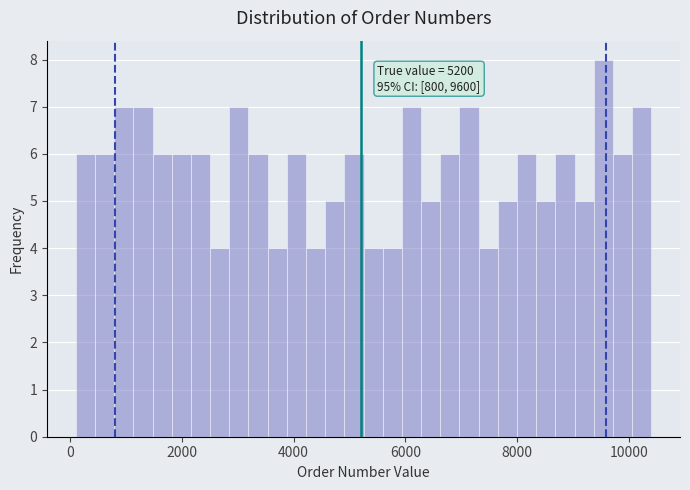

Read against the x-axis, roughly where is the centre of the tallest bar?

9600